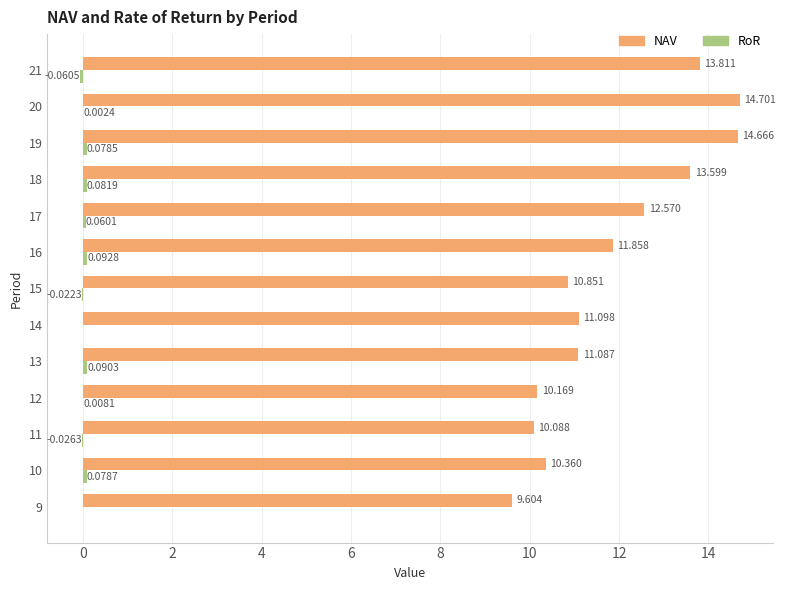

Which category has the highest value across all series?

20